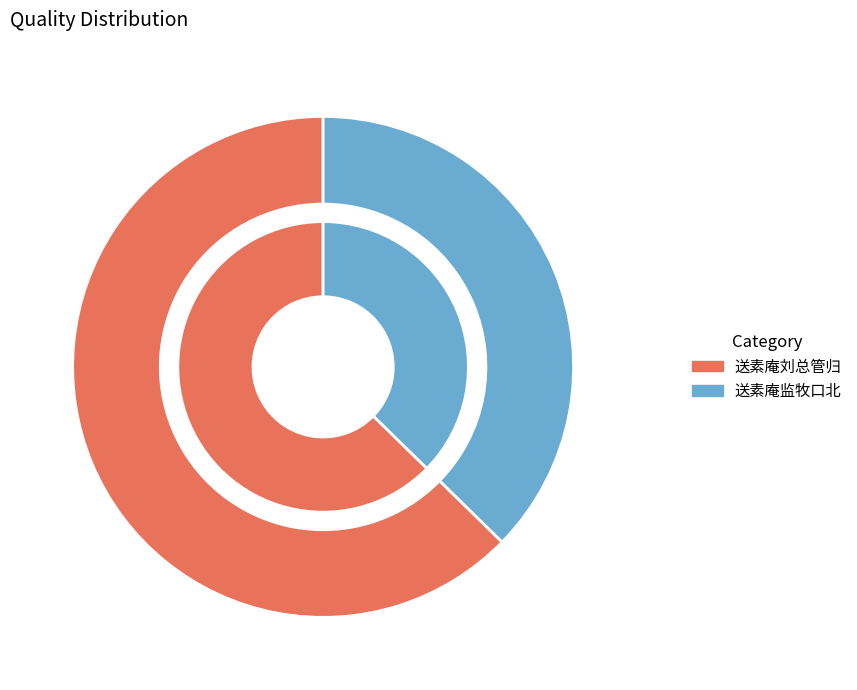

Between 送素庵监牧口北 and 送素庵刘总管归, which is larger?

送素庵刘总管归